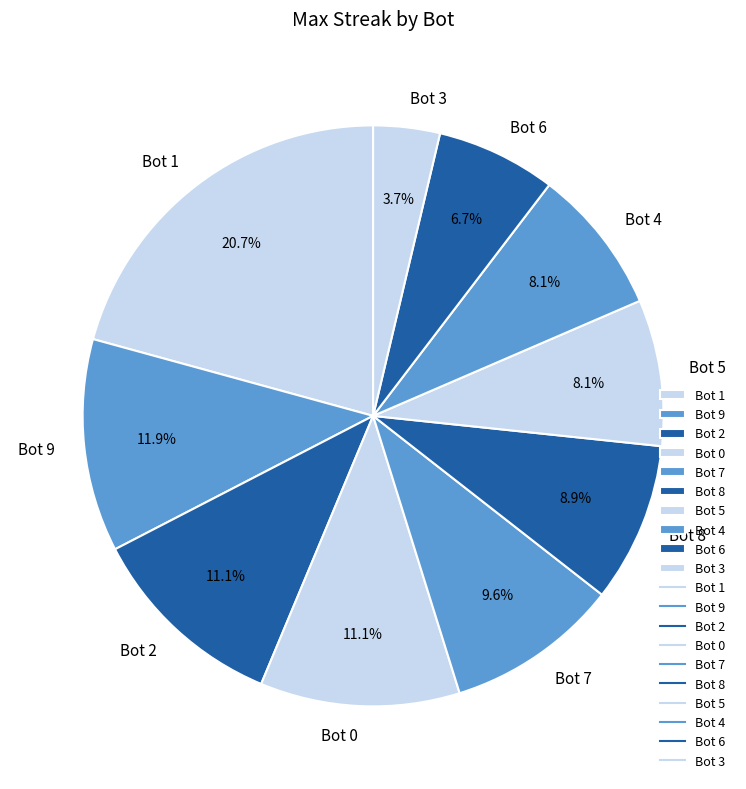

What is the smallest slice in the pie chart?

Bot 3